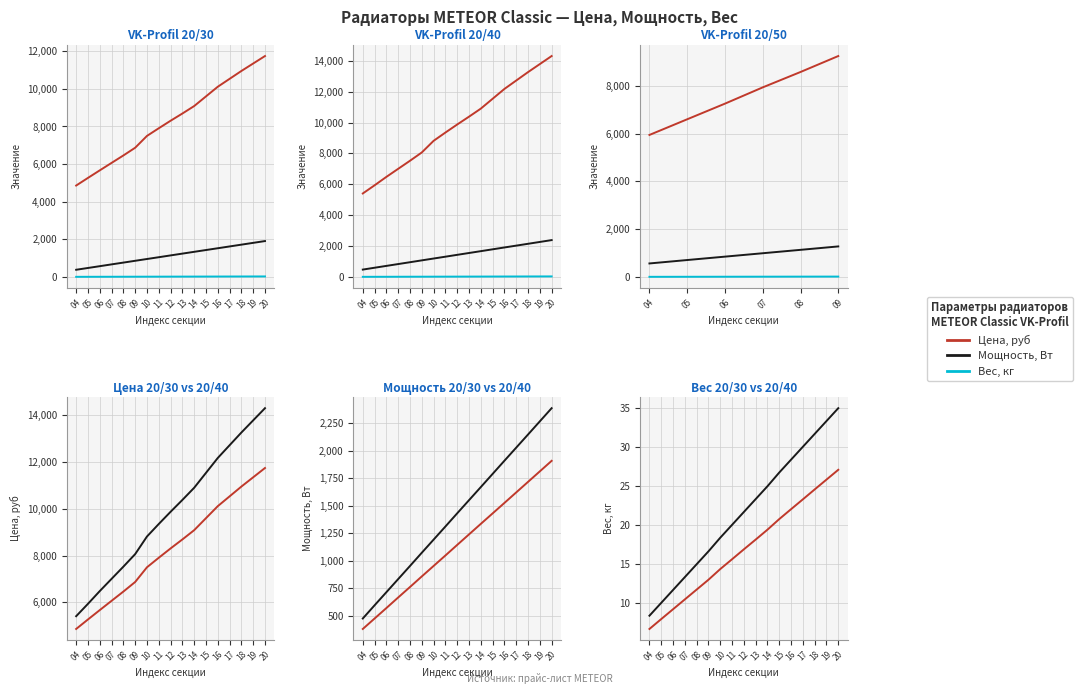

What is the total value across all series at 20?

26051.1